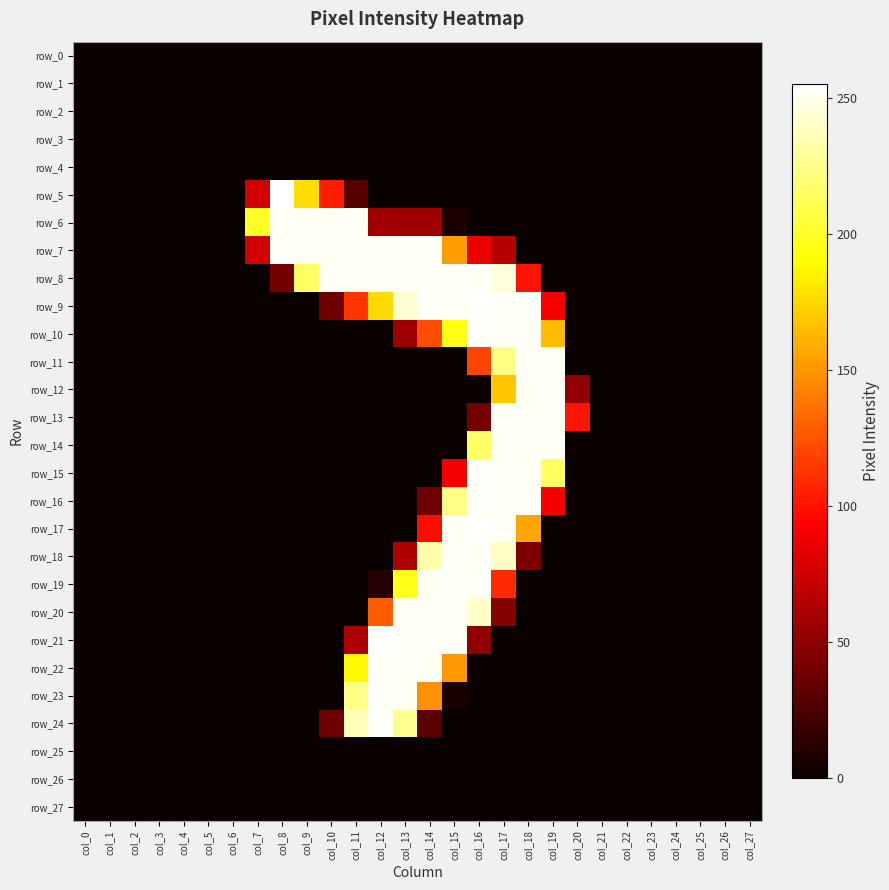

Which category has the highest value in the row_1 series?

col_0